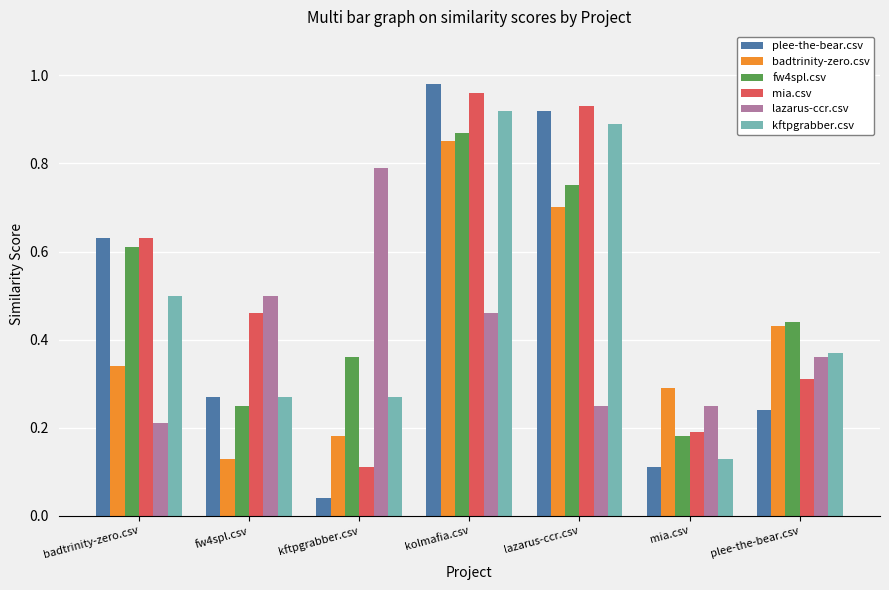

Which series has the widest spread of values?

plee-the-bear.csv